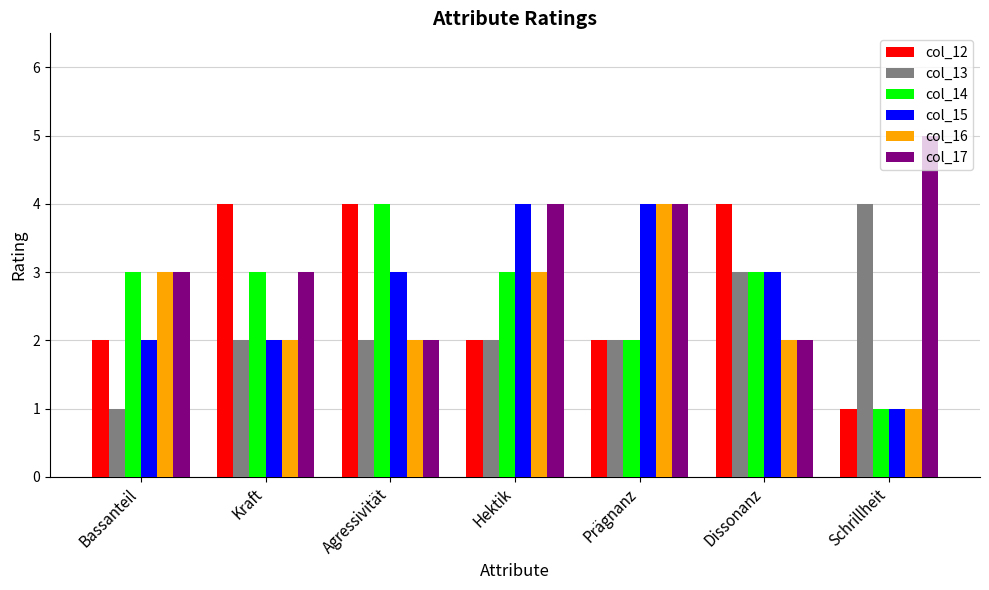

Read the col_15 value at Hektik.

4